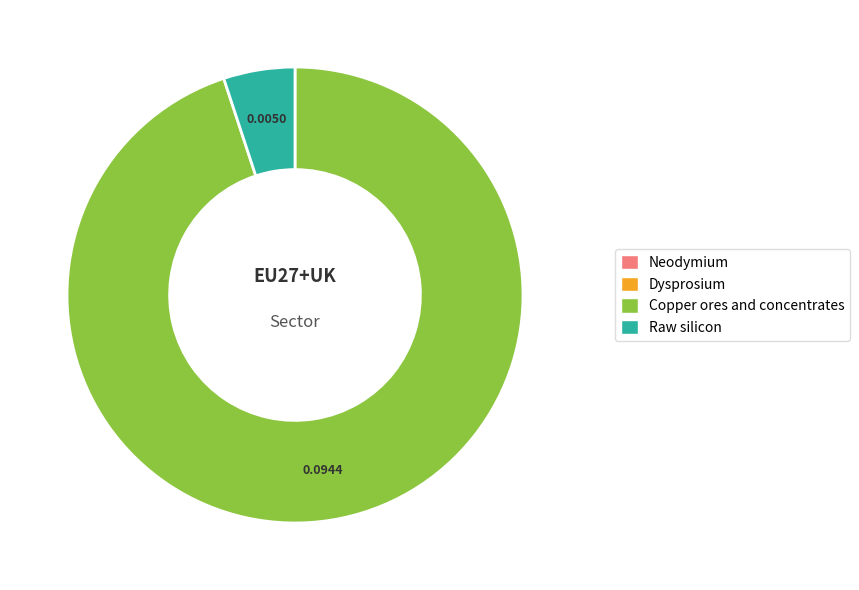

Is the sum of Raw silicon and Copper ores and concentrates greater than half?

Yes